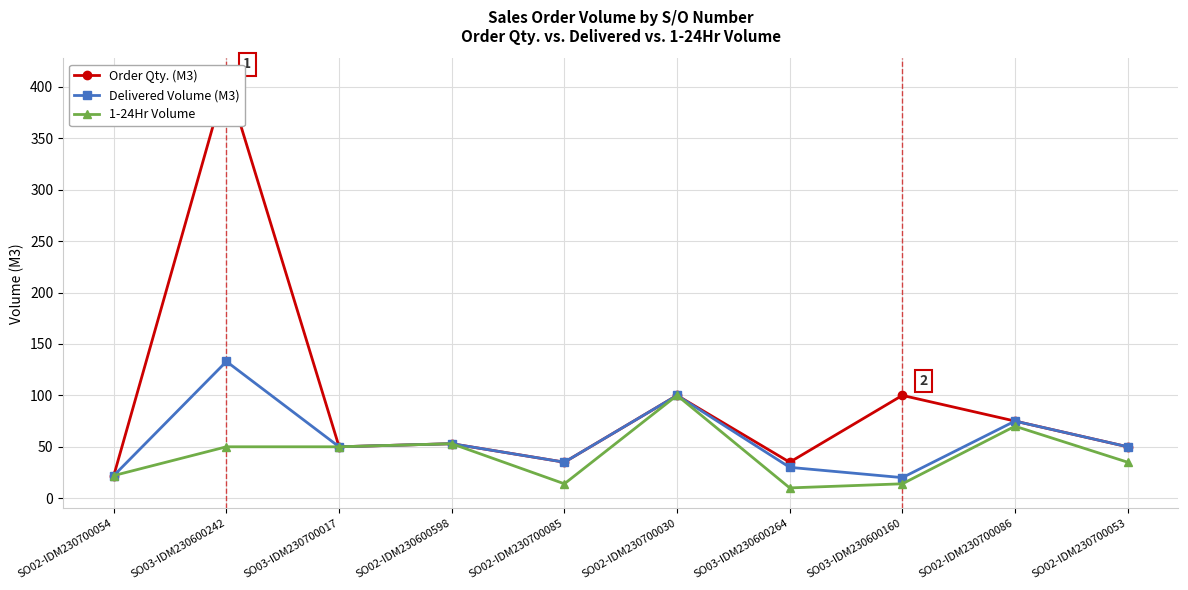

The value of 1-24Hr Volume at SO03-IDM230600242 is 17. True or false?

False